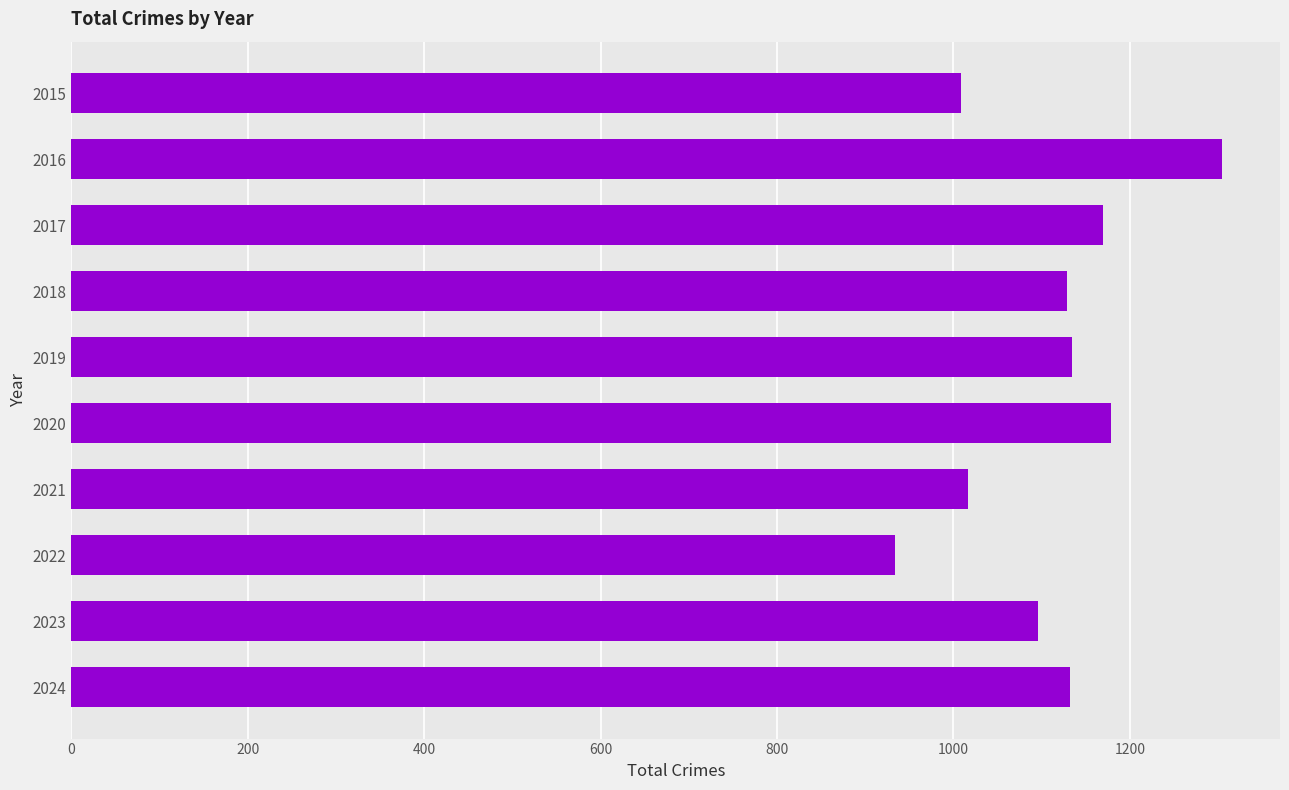

Approximately how many times larger is the value at 2024 compared to 2016?

0.9